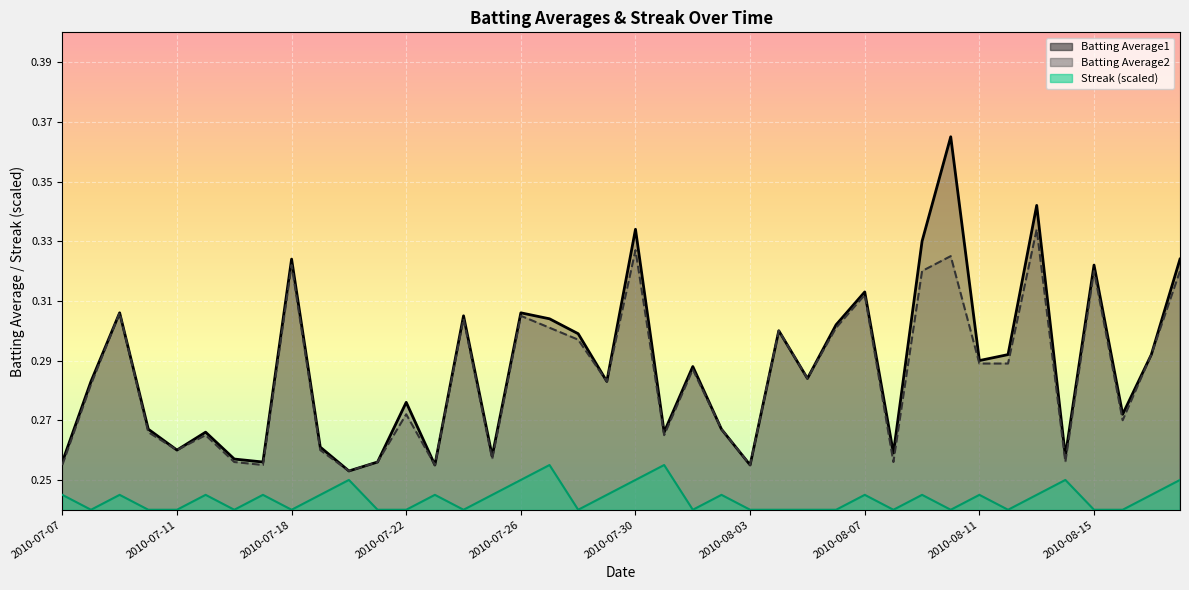

At which category is the sum across all series the highest?

2010-08-10